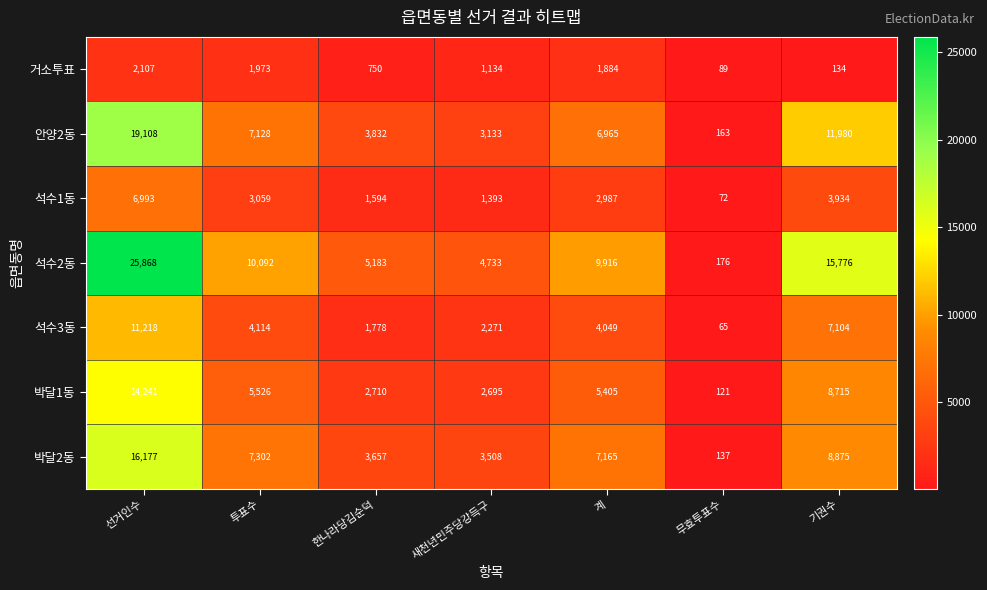

What is the approximate value of 박달1동 at 한나라당김순덕, to the nearest 100?

2700